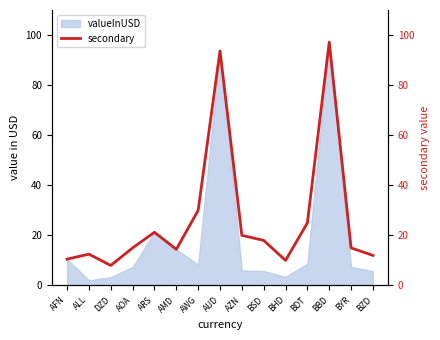

What is the label of the 10th point from the right?

AMD